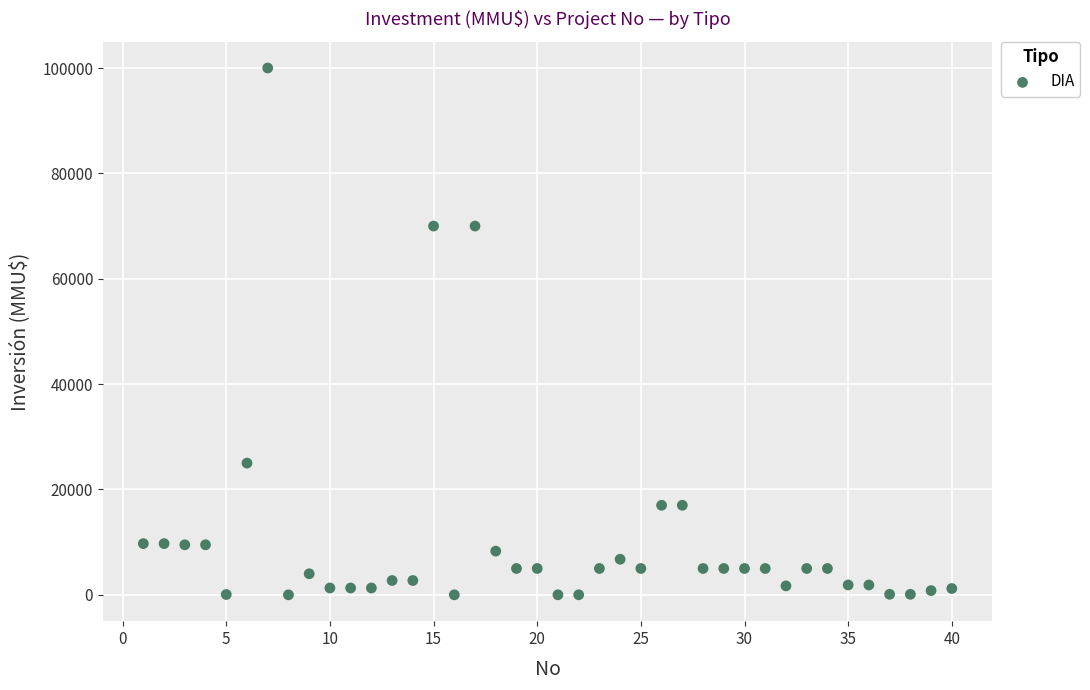

What is the range of X values (max minus min)?

39